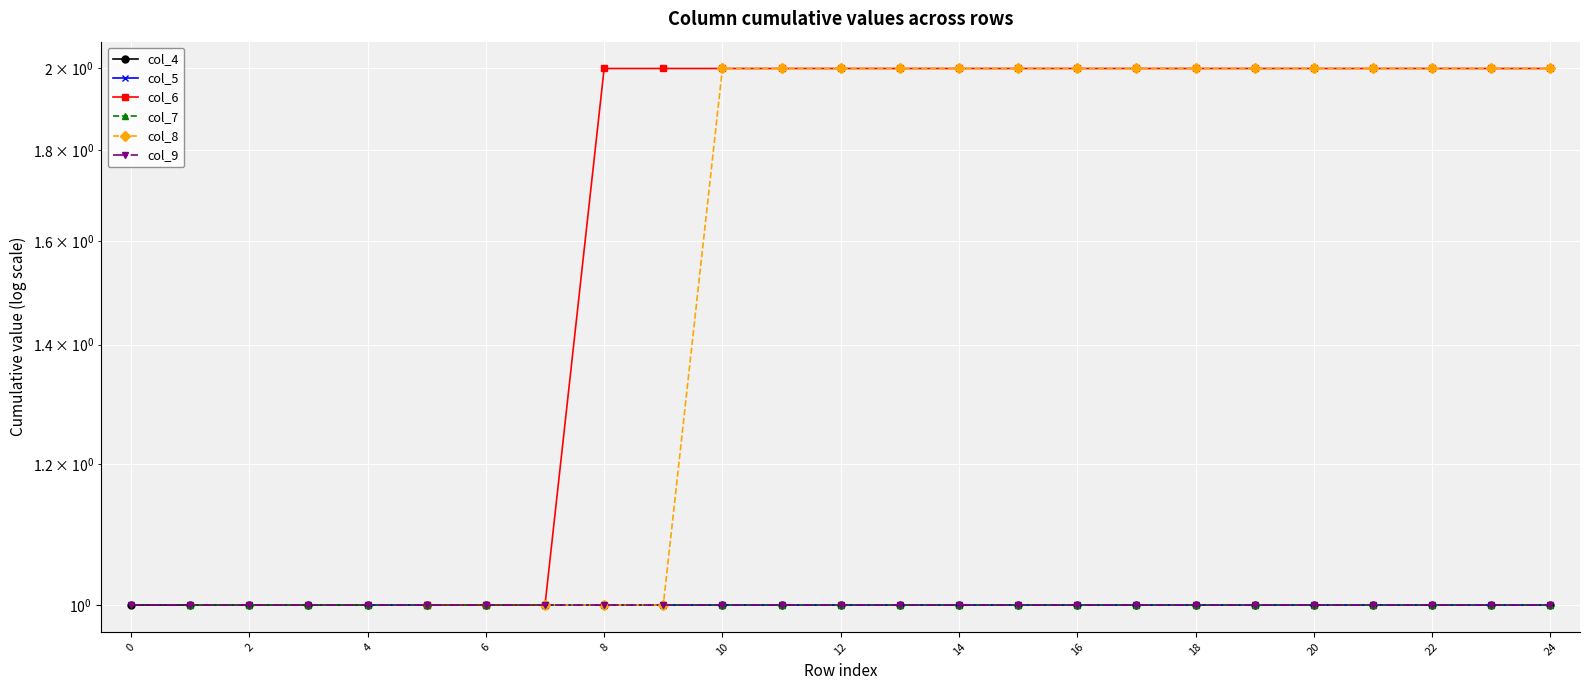

What are all the series names shown in the legend?

col_4, col_5, col_6, col_7, col_8, col_9